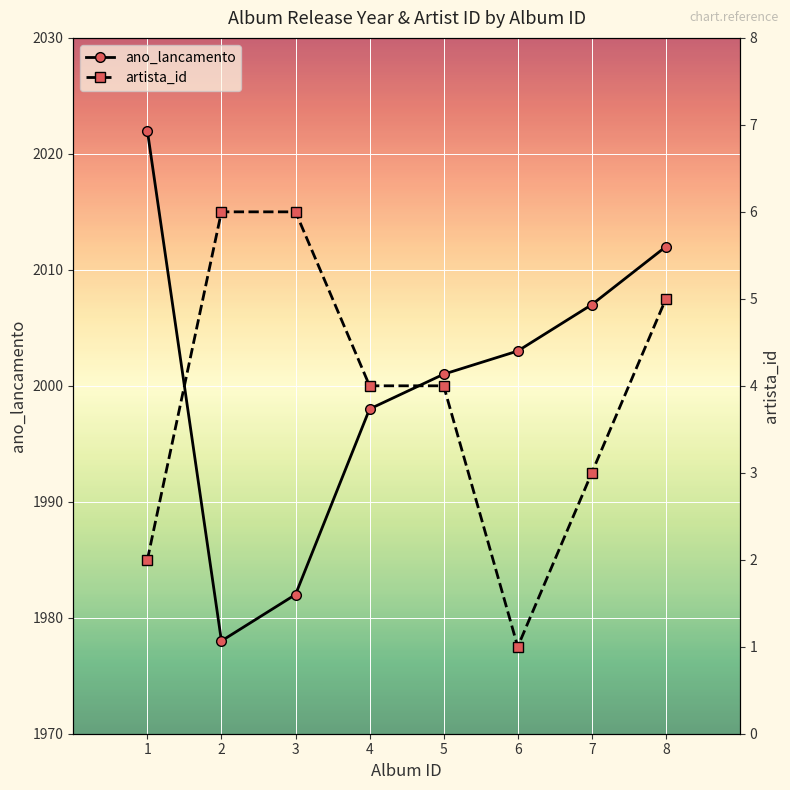

Is the value of artista_id at 4 greater than the value of ano_lancamento at 4?

No